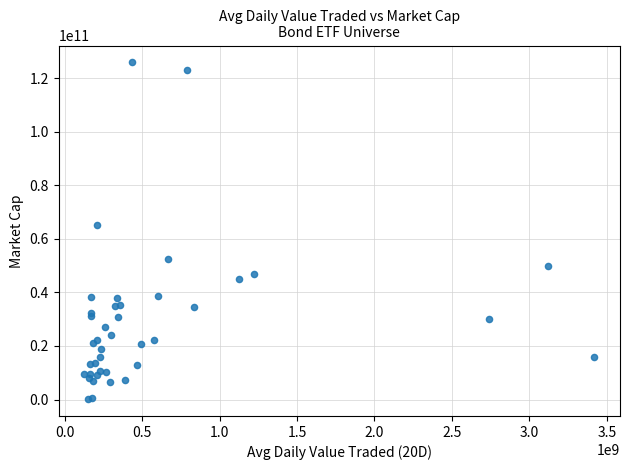

What Y value in the scatter plot is closest to 63031230273?

65315233724.4